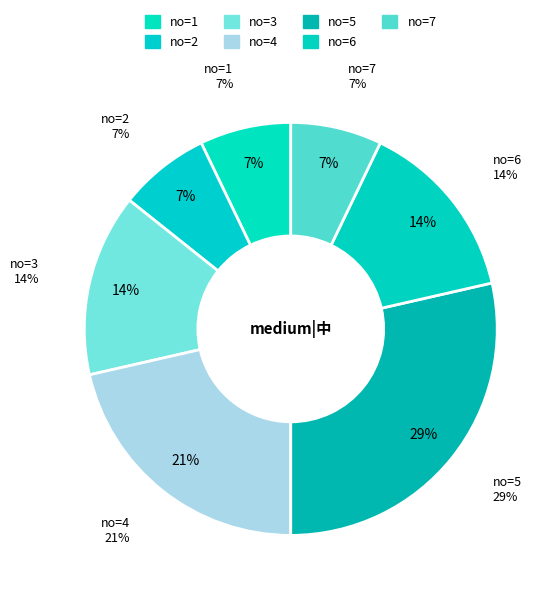

The 8 slice represents 1% of the pie. True or false?

False